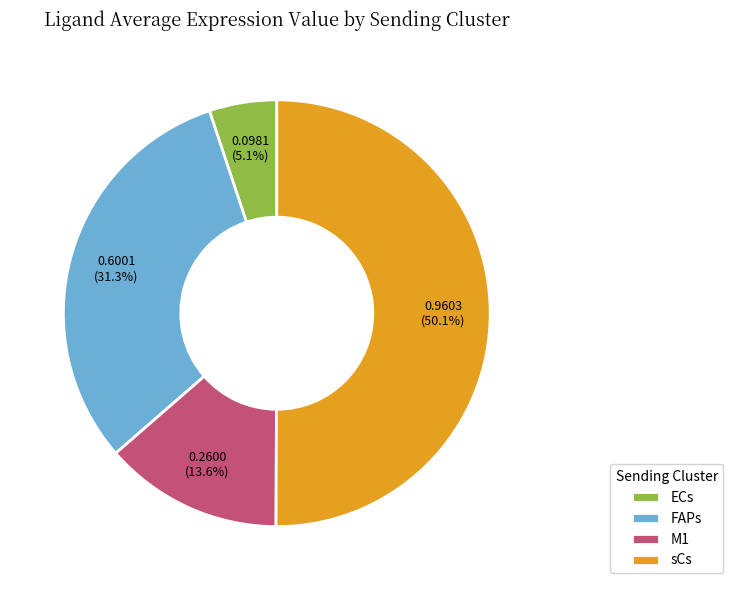

To the nearest percent, what percentage of the pie is ECs?

5%